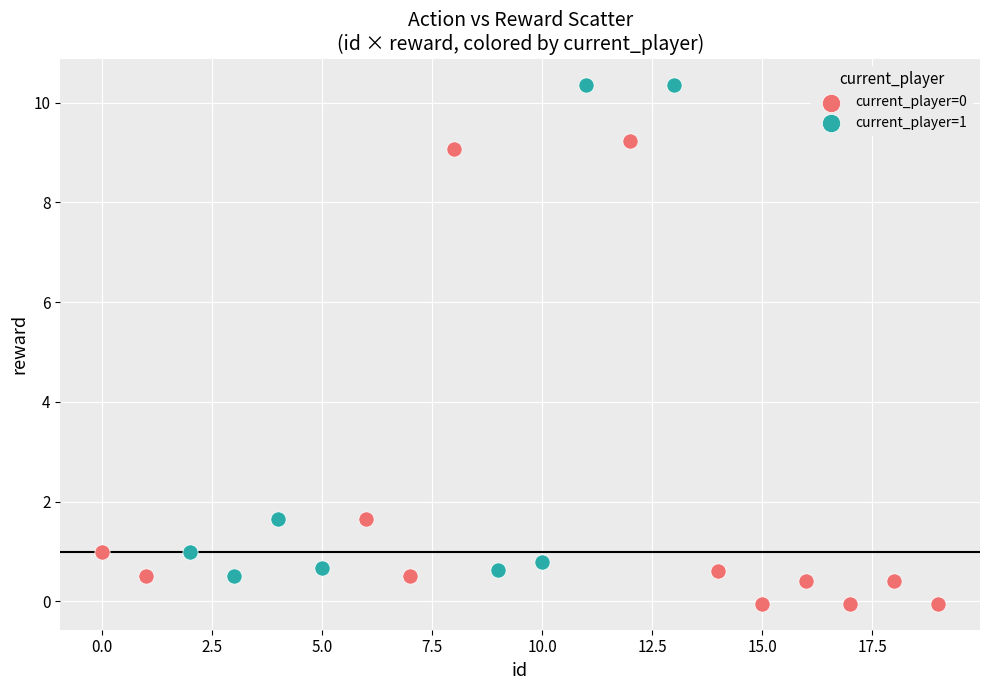

Which series reaches the maximum Y coordinate?

current_player=1